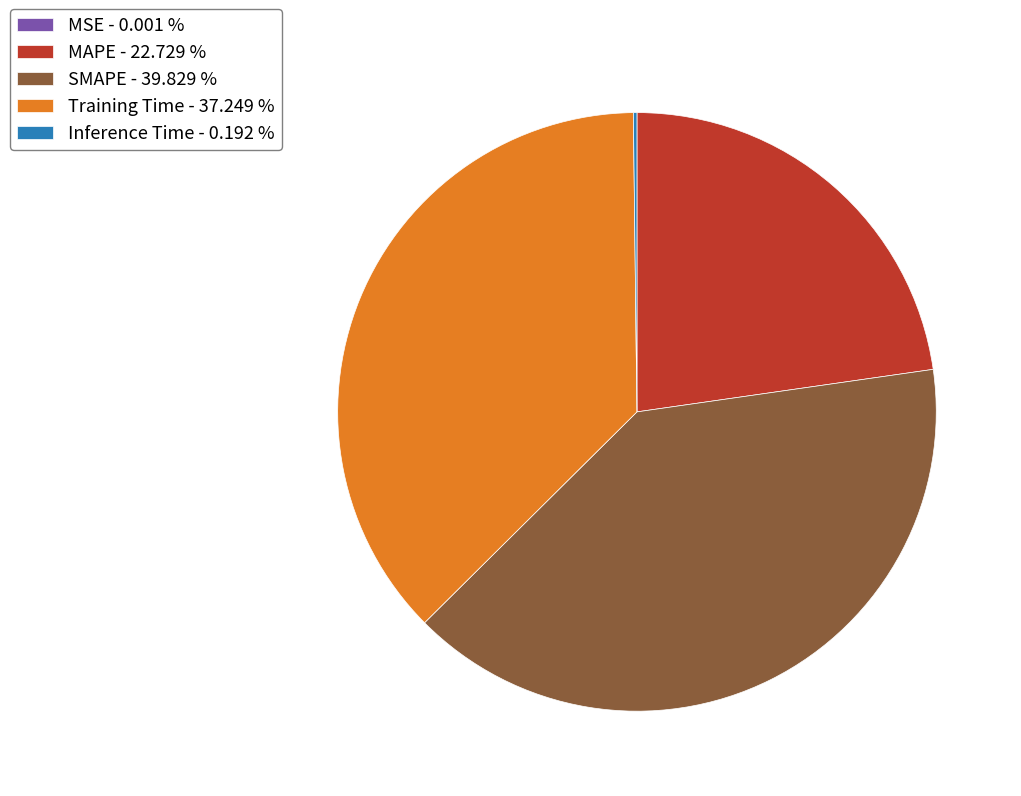

Does any single category account for the majority?

No